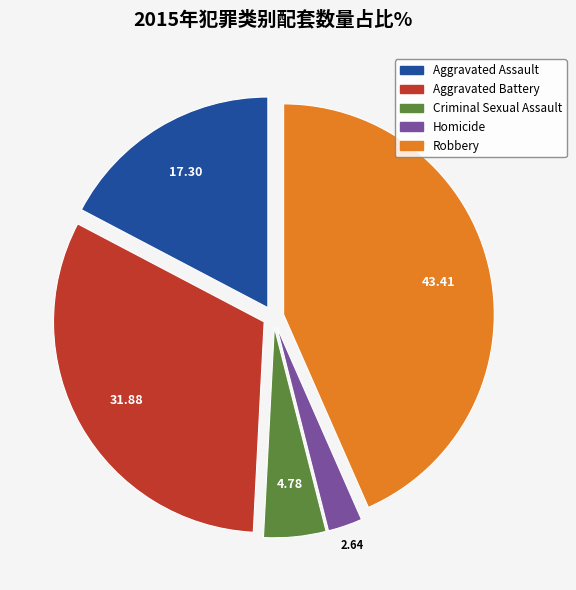

How many segments does this pie chart have?

5